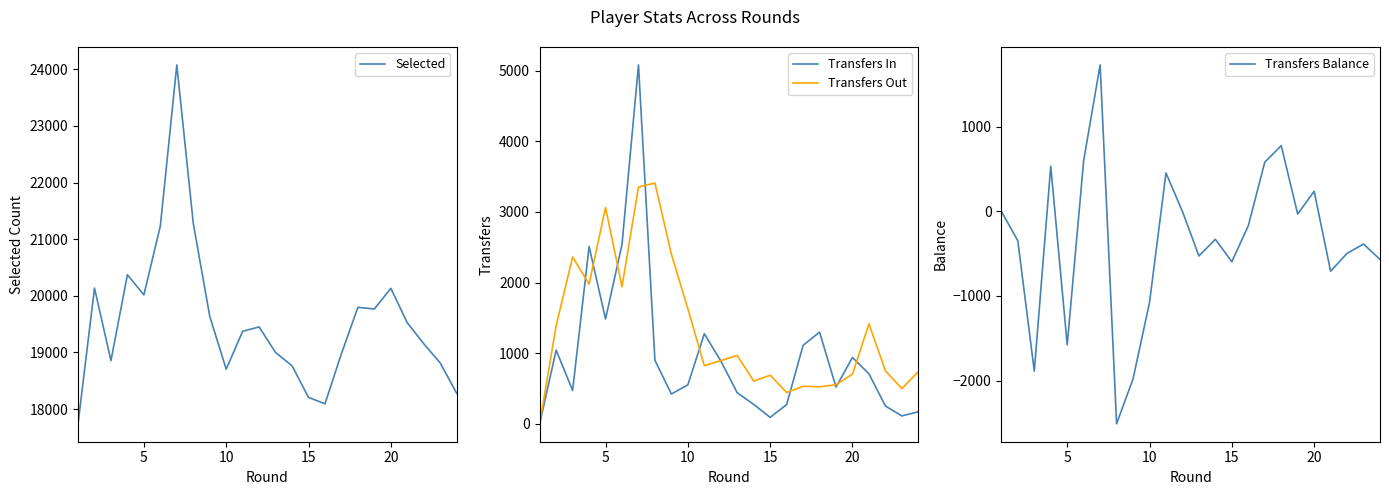

Where is Transfers Out nearest to the value 1704?

10